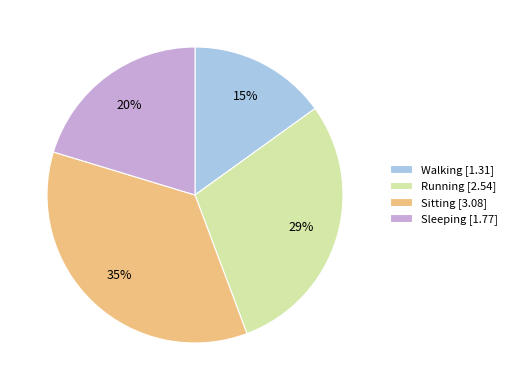

To the nearest percent, what portion does Walking represent?

15%